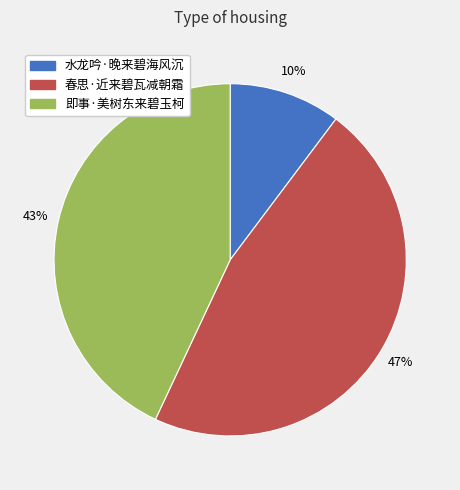

Is 春思·近来碧瓦减朝霜 the majority of the pie?

No